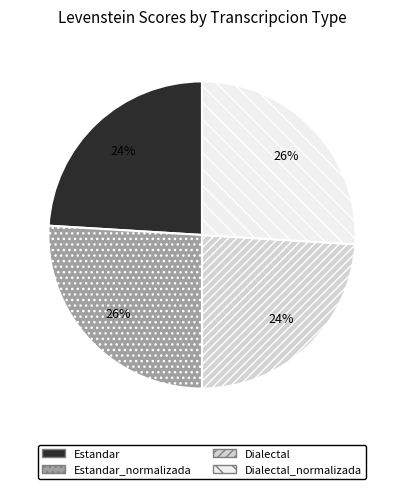

Does Dialectal_normalizada account for over 50% of the chart?

No